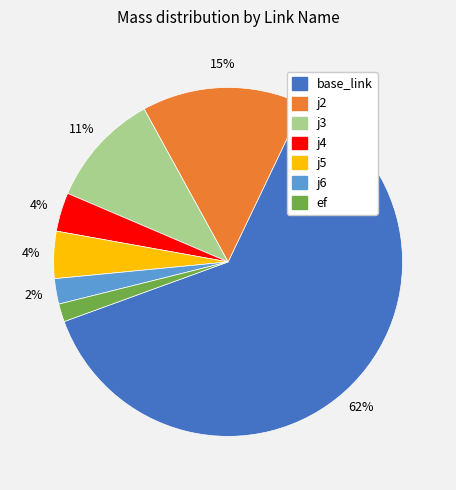

Combined, do j2 and j5 account for over 50%?

No